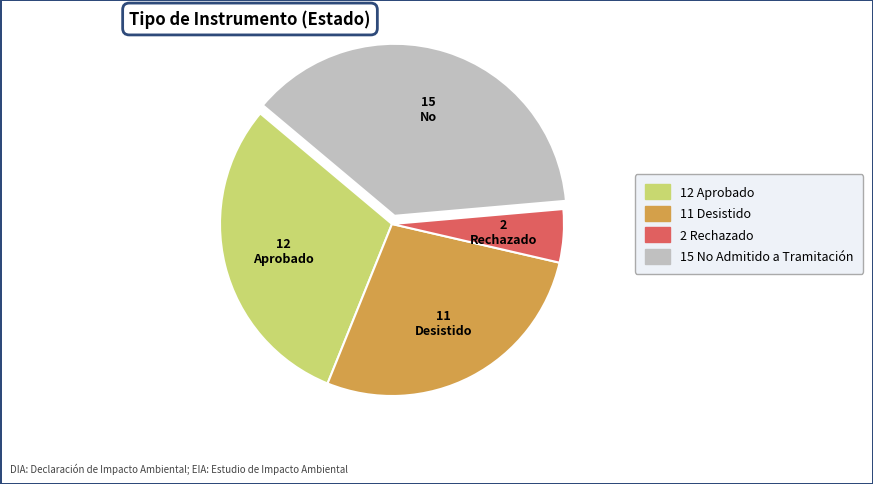

Count the number of slices in the pie.

4